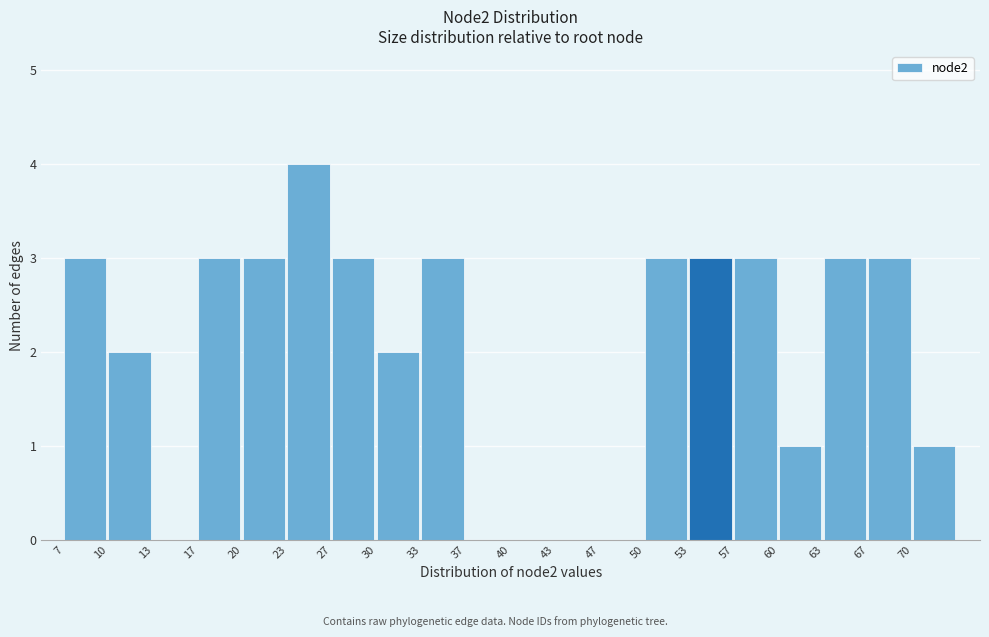

Reading left to right, extract all data points from this chart.

7=3	10=2	13=0	17=3	20=3	23=4	27=3	30=2	33=3	37=0	40=0	43=0	47=0	50=3	53=3	57=3	60=1	63=3	67=3	70=1